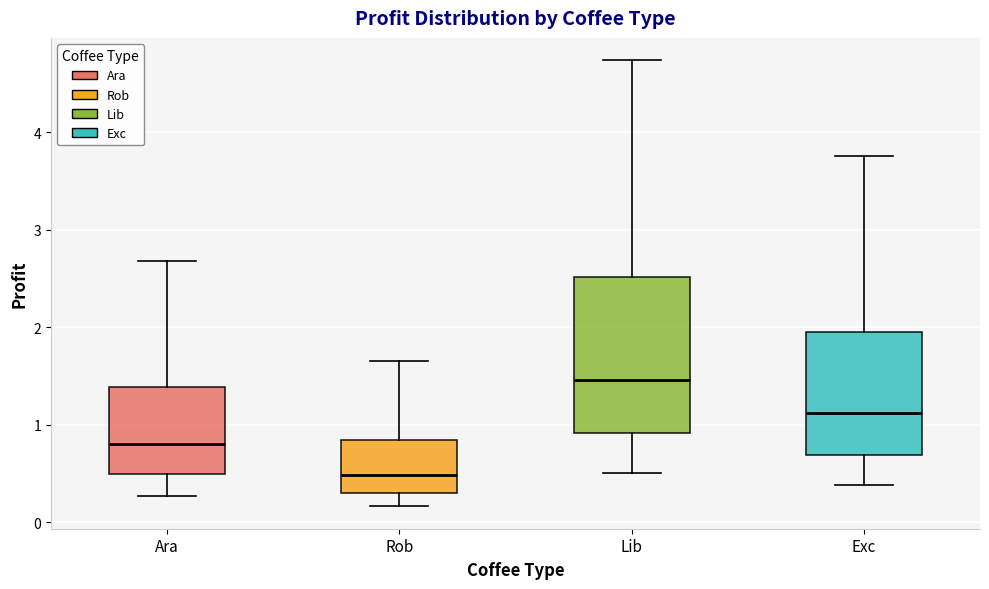

Reading left to right, read every box against the y-axis: the position of its median line, the range the box covers, and the ends of its whiskers. The values are not printed on the chart, so give them approximately, as read against the axis.

Ara: median 0.8, box 0.5 to 1.4, whiskers 0.3 to 2.7
Rob: median 0.5, box 0.3 to 0.8, whiskers 0.2 to 1.6
Lib: median 1.5, box 0.9 to 2.5, whiskers 0.5 to 4.7
Exc: median 1.1, box 0.7 to 2.0, whiskers 0.4 to 3.8